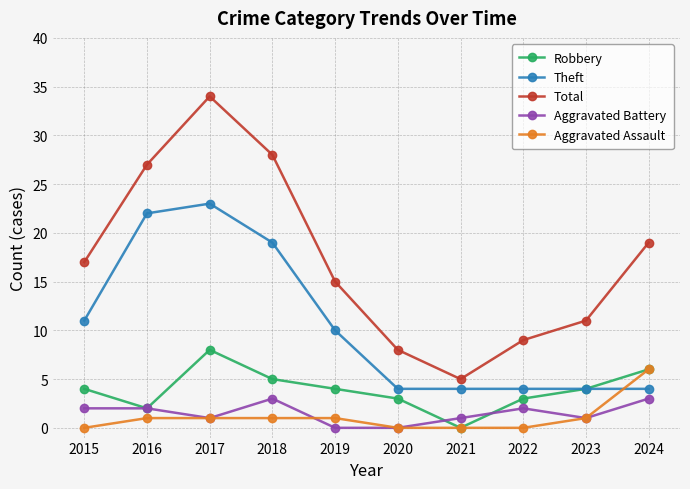

What is the value of the Robbery point at the 6th from the left?

3